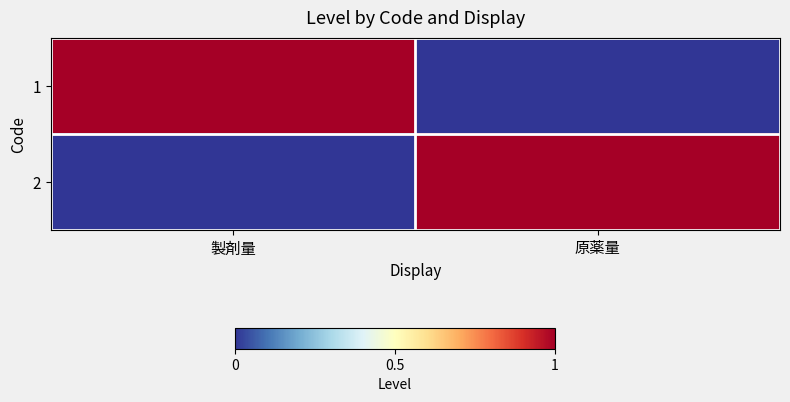

Which category has the highest value across all series?

製剤量